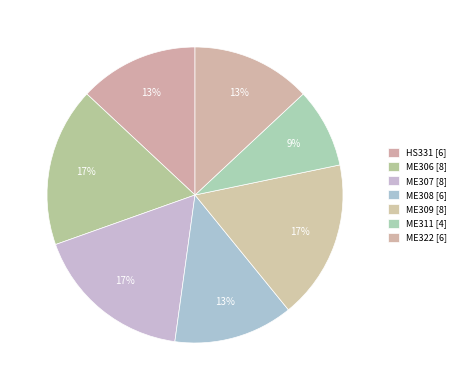

True or false: ME311 accounts for 9% of the total.

True